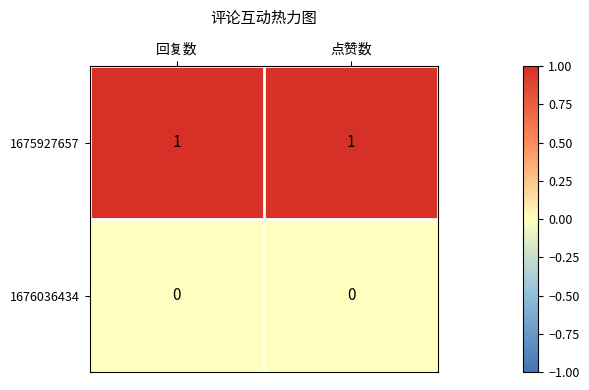

Reading left to right, extract all data points from this chart.

1675927657: 1	1
1676036434: 0	0